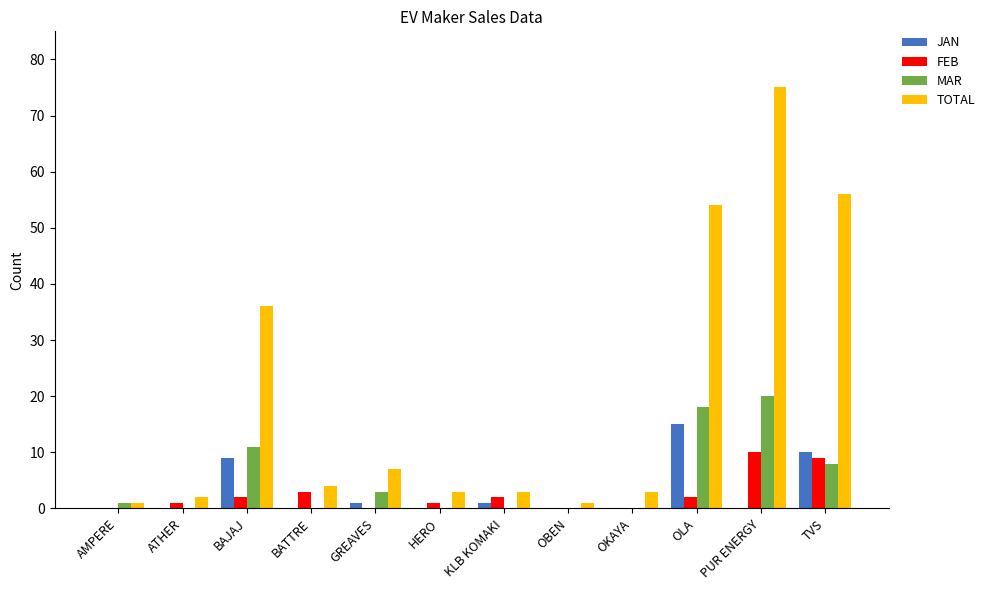

What is the total value across all series at BATTRE?

7